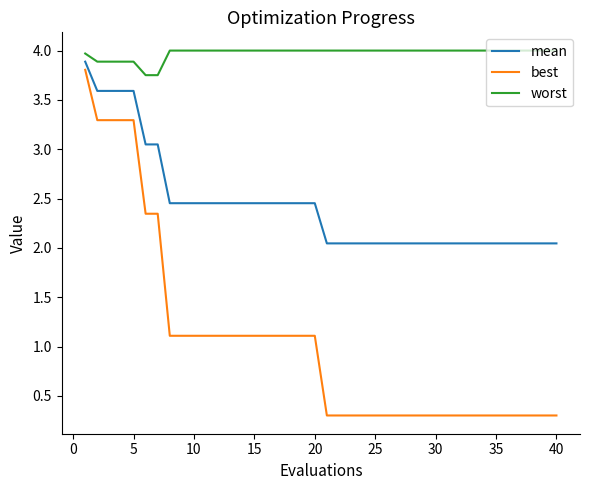

At how many categories does at least one series exceed 3?

40